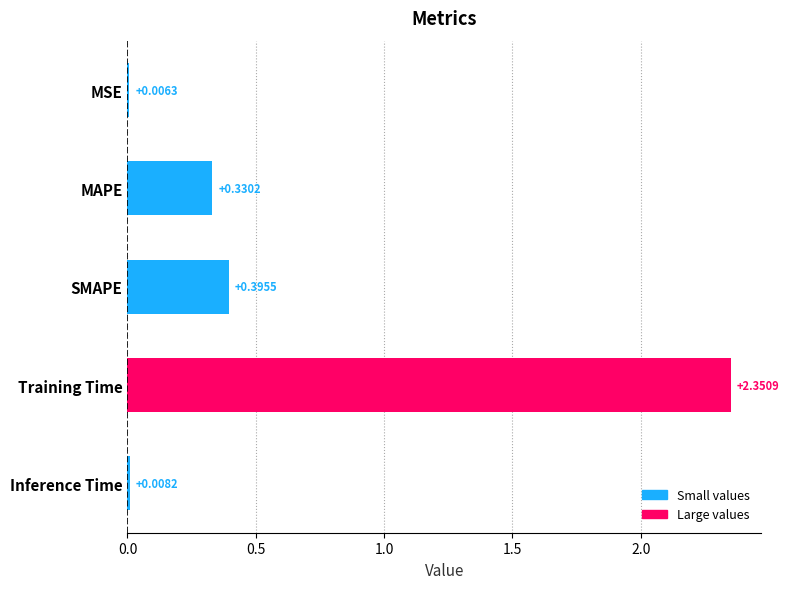

What is the sum of all values?

3.1